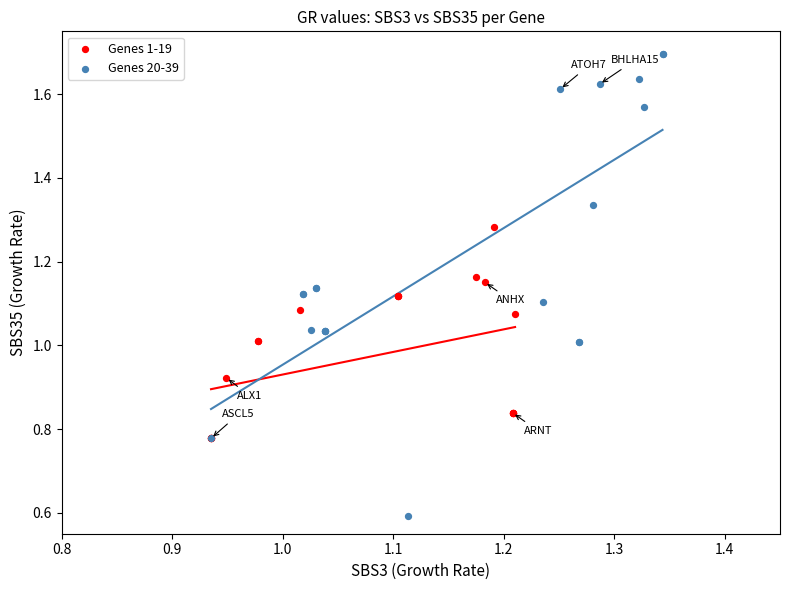

Which series reaches the minimum Y coordinate?

Genes 20-39